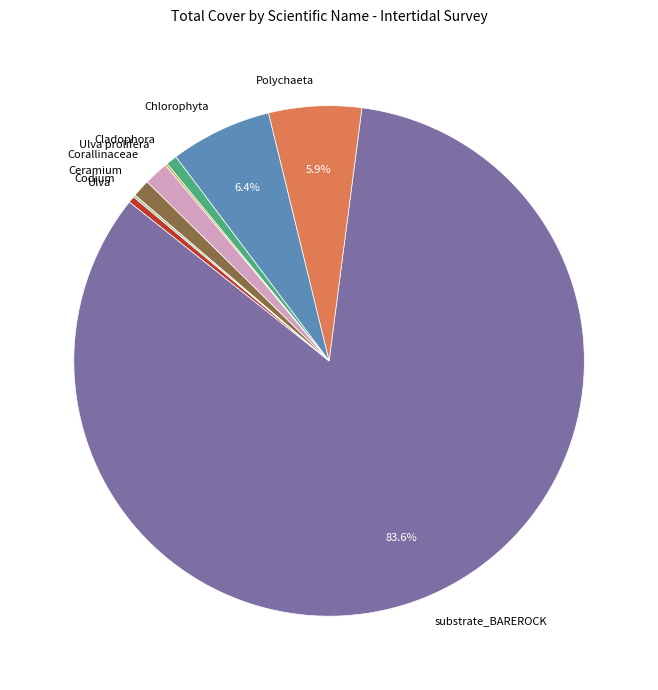

Which category has the biggest portion of the pie?

substrate_BAREROCK